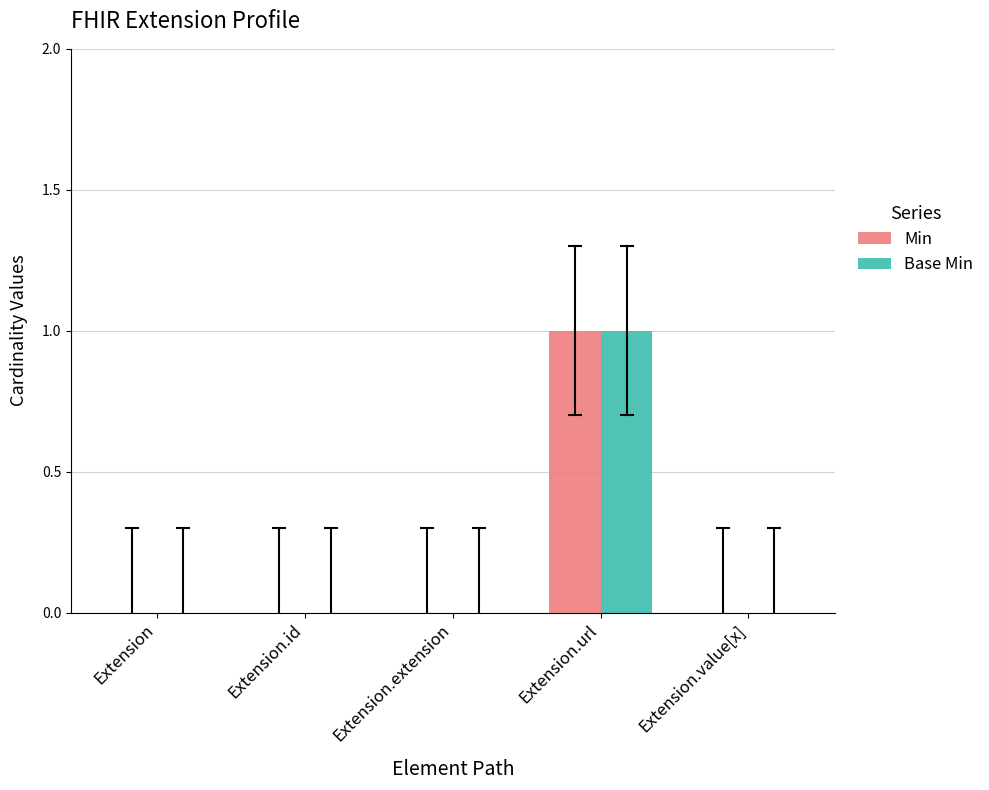

At which category is the sum across all series the highest?

Extension.url